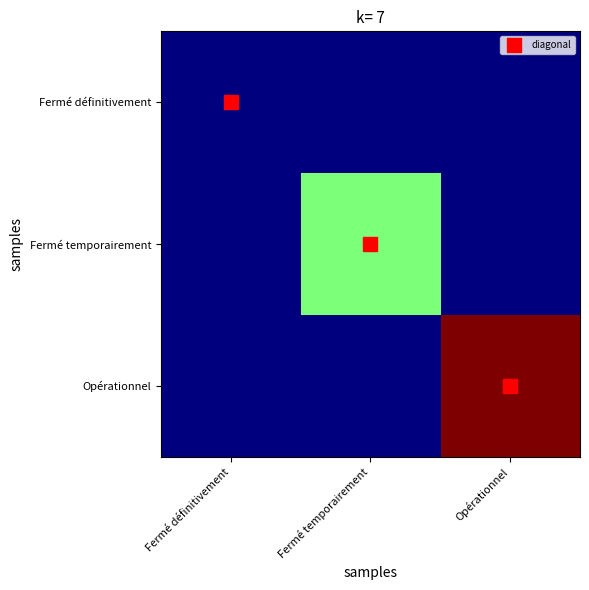

Between Fermé définitivement and Opérationnel, which is larger?

Fermé définitivement